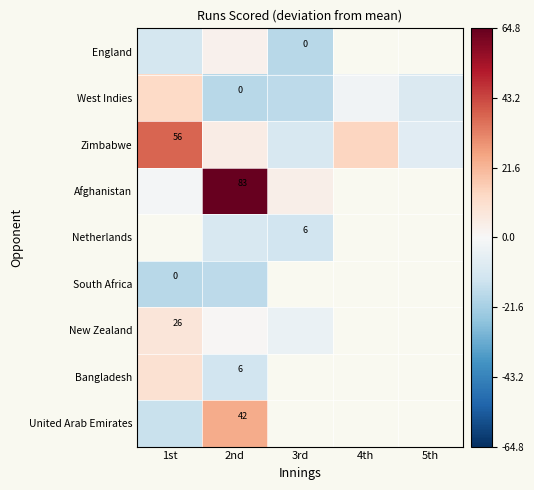

At which label does Zimbabwe first exceed 4?

1st